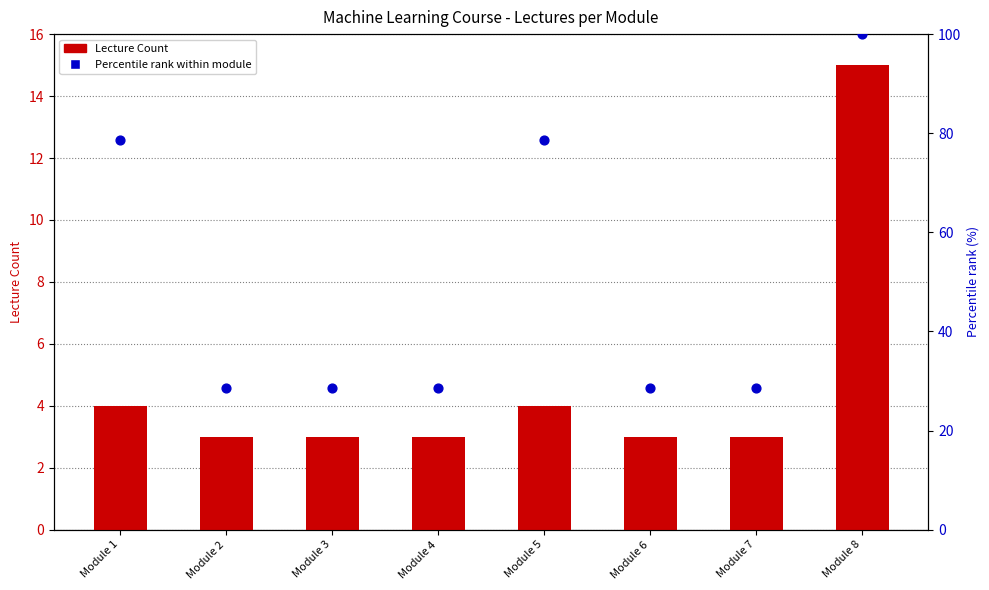

Which series contains the highest Y value?

Percentile rank within module